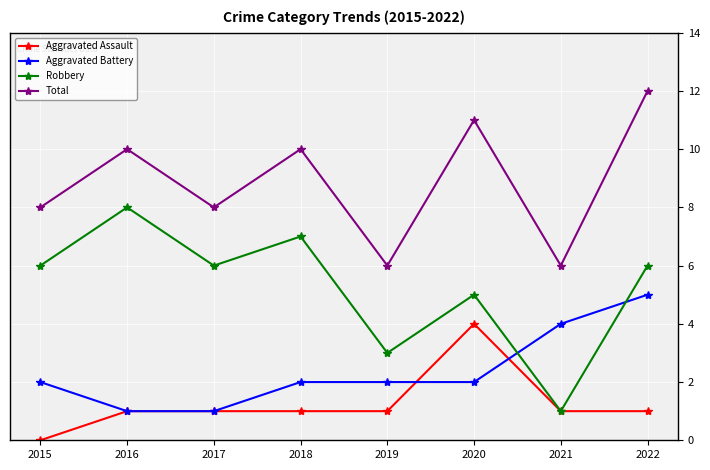

True or false: Total and Robbery intersect in this chart.

False